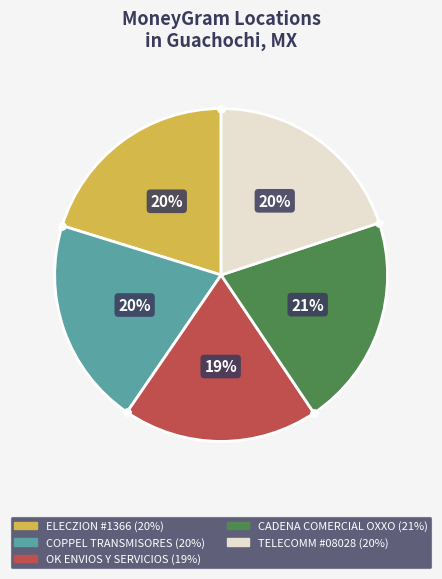

Count the number of slices in the pie.

5